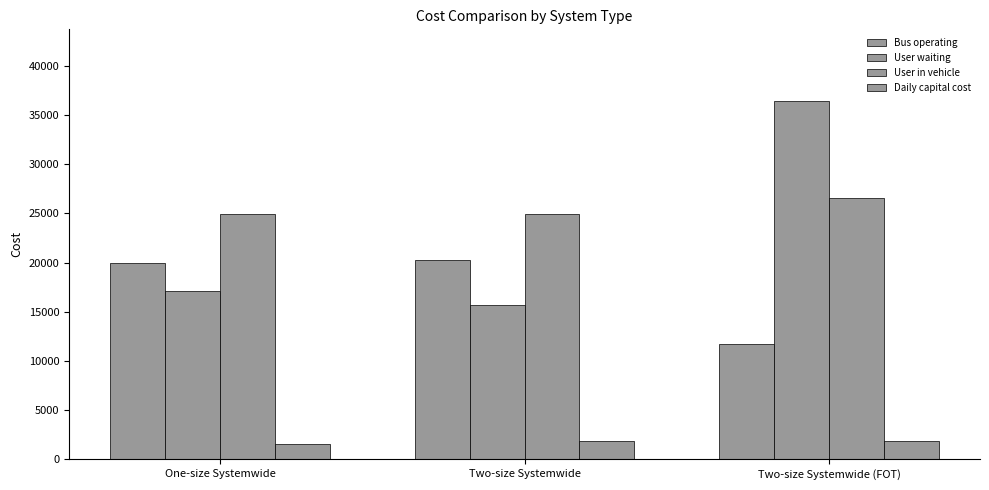

What is the label of the 3rd bar from the right?

One-size Systemwide